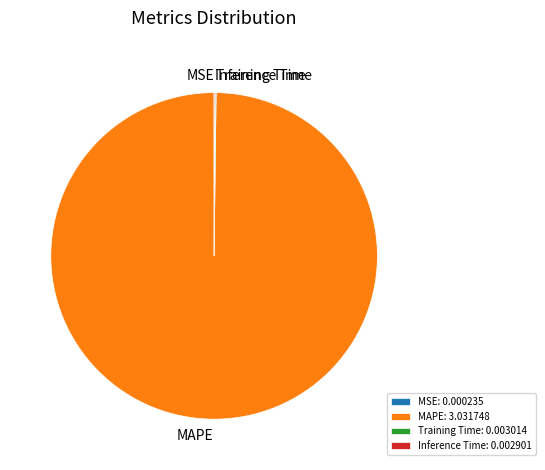

Is there a majority slice in this chart?

Yes